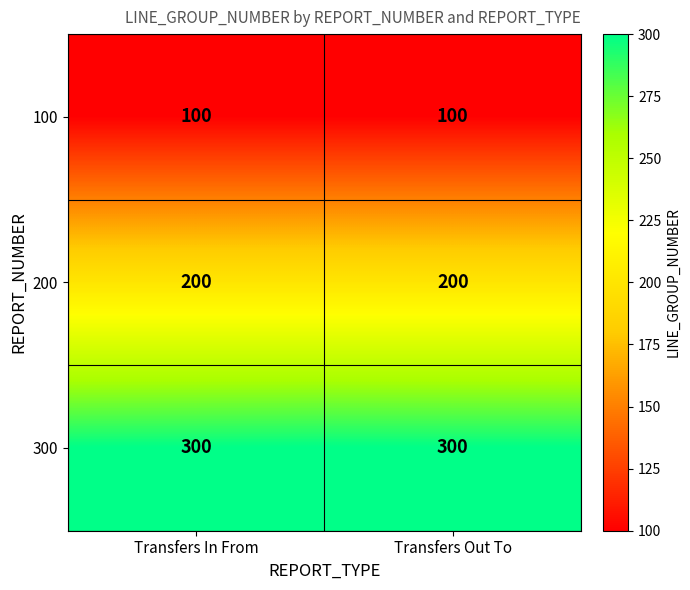

Reading right to left, what are all the values shown in this chart?

100: Transfers Out To=100	Transfers In From=100
200: Transfers Out To=200	Transfers In From=200
300: Transfers Out To=300	Transfers In From=300